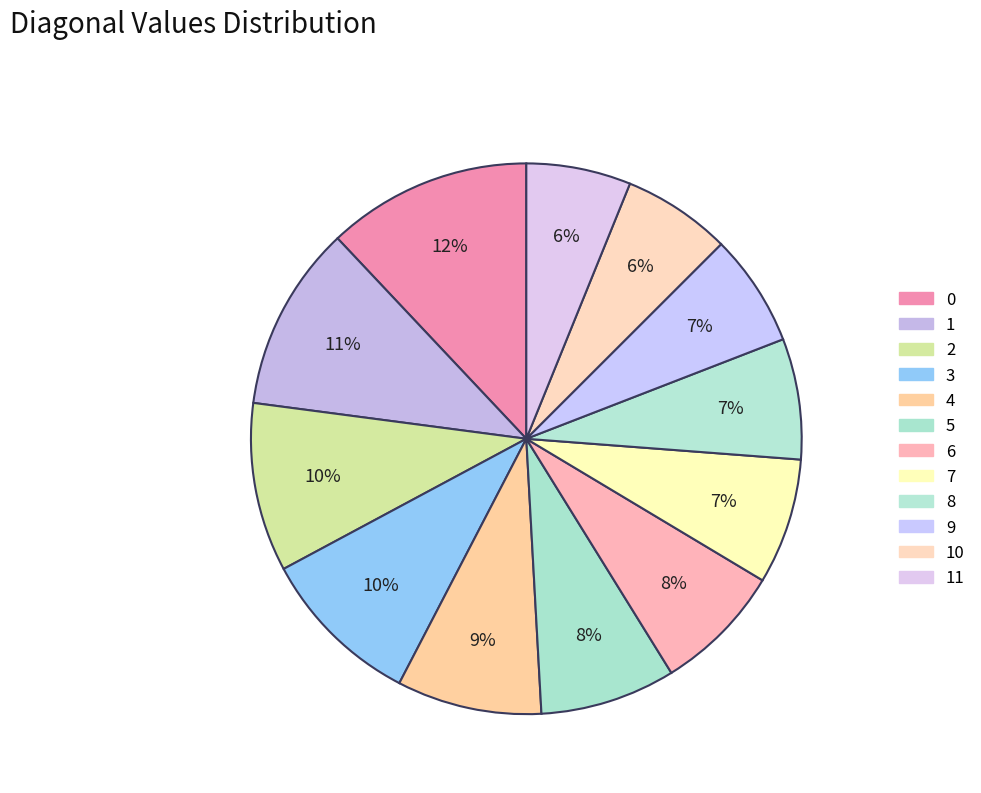

Count the number of slices in the pie.

12